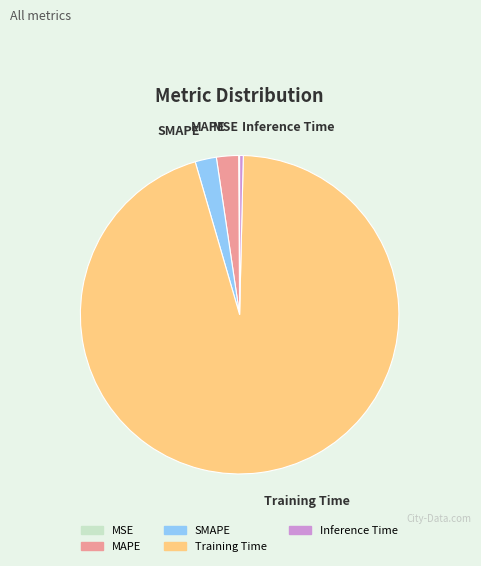

Between Training Time and MAPE, which is larger?

Training Time